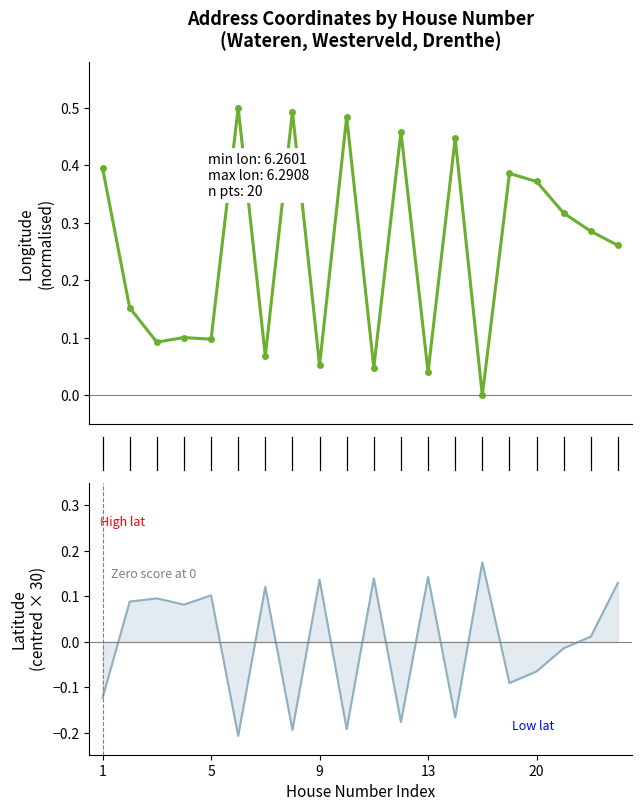

How many data points in longitude are above 0?

19